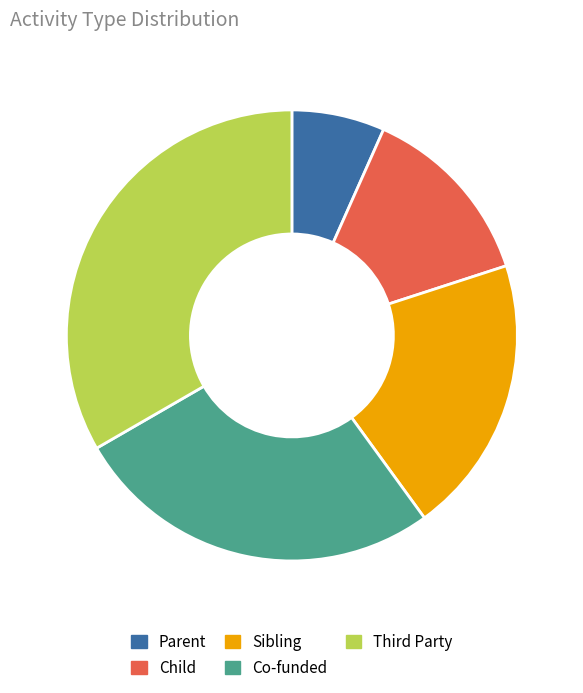

How many slices are in this pie chart?

5